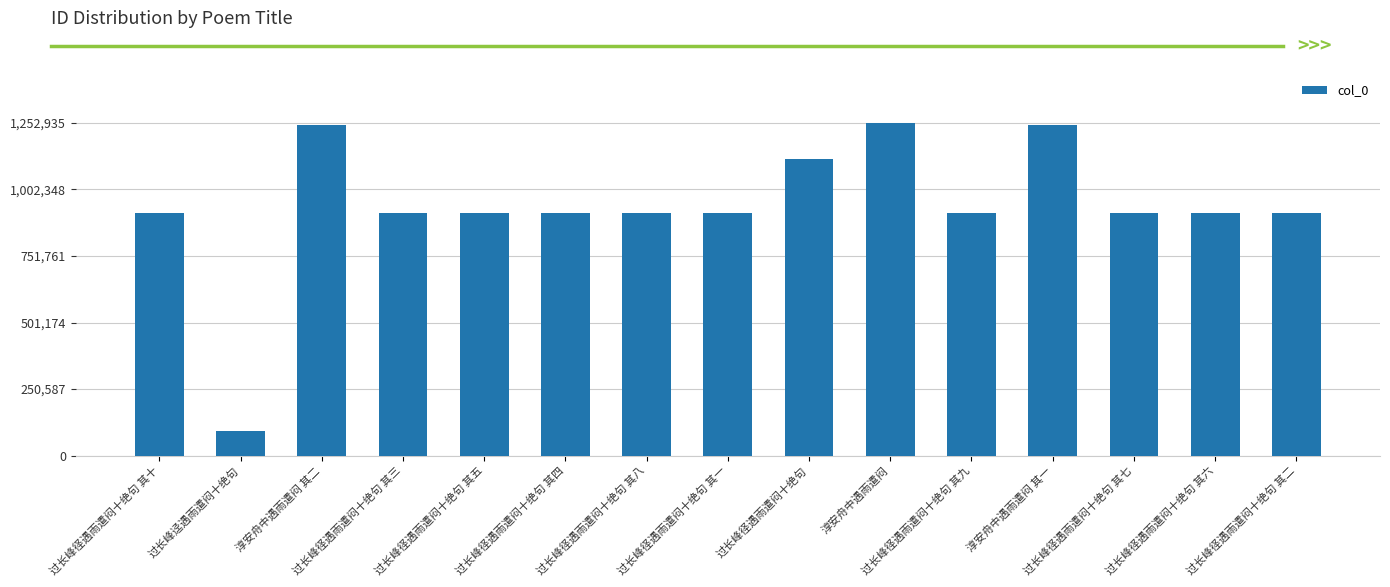

What is the minimum value shown in the chart?

91917